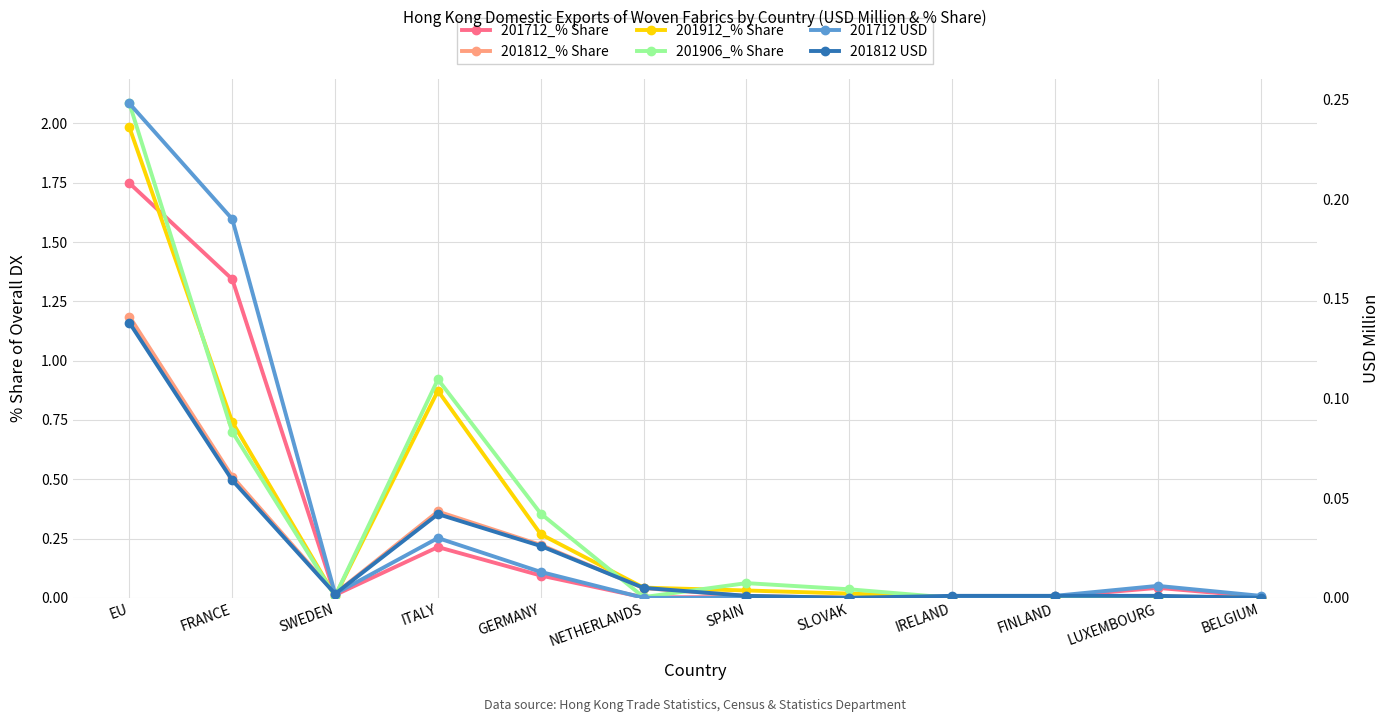

Which series has the largest range (max minus min)?

201906_% Share